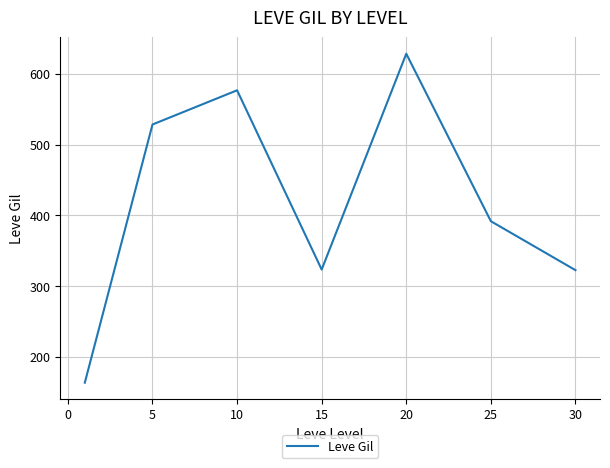

True or false: there are more than 0 points higher than both neighbors.

True